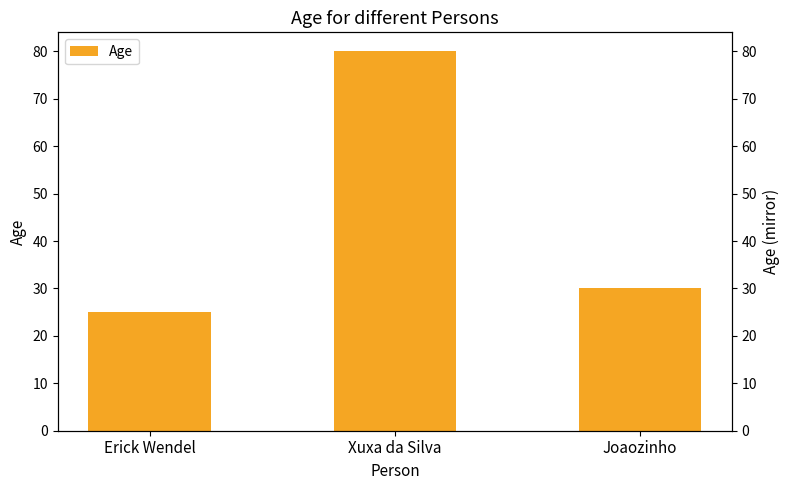

Rank the categories by Age (ref) value from lowest to highest.

Erick Wendel, Joaozinho, Xuxa da Silva